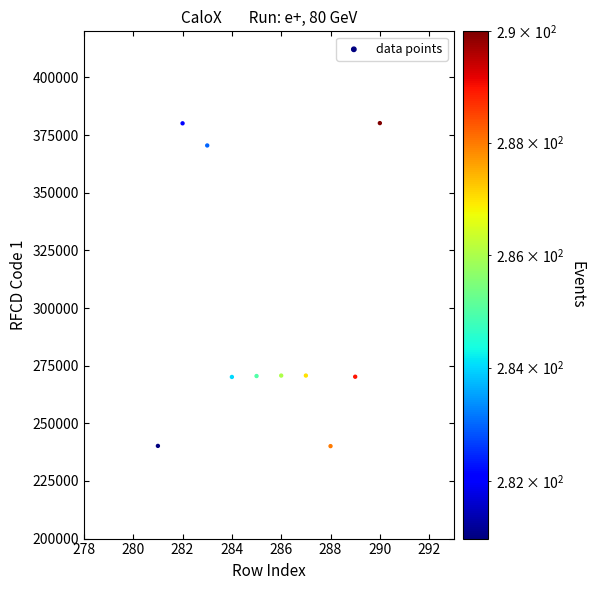

What is the range of X values (max minus min)?

9